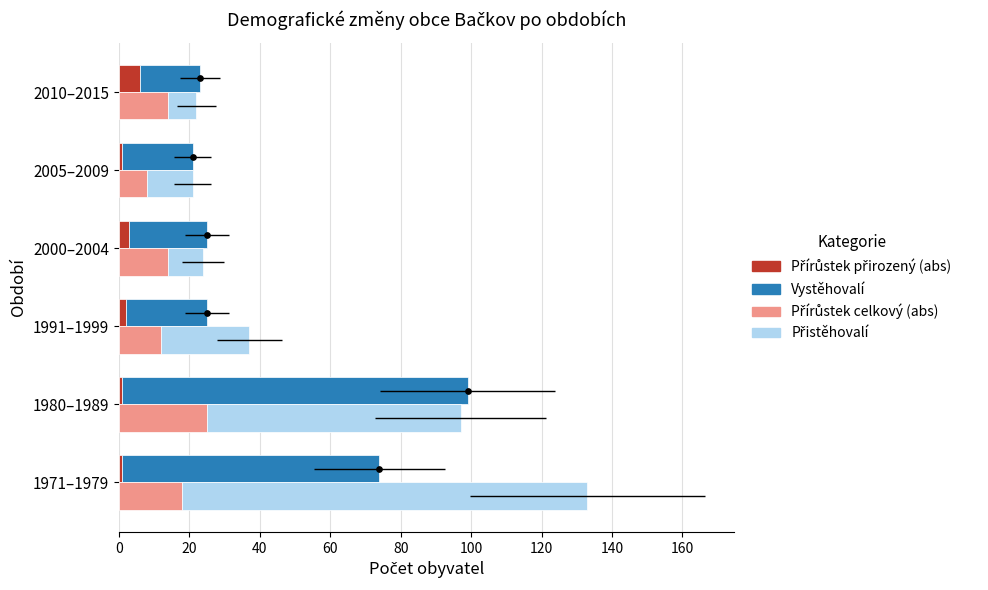

Rank the series at 1971–1979 from highest to lowest value.

Přistěhovalí, Vystěhovalí, Přírůstek celkový (abs), Přírůstek přirozený (abs)